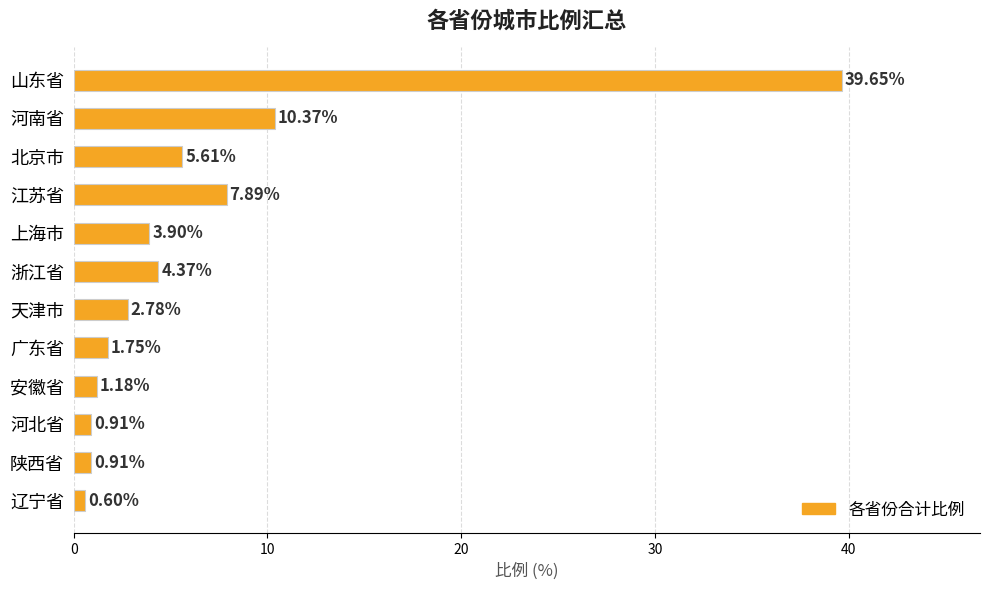

How many bars are there in total?

12